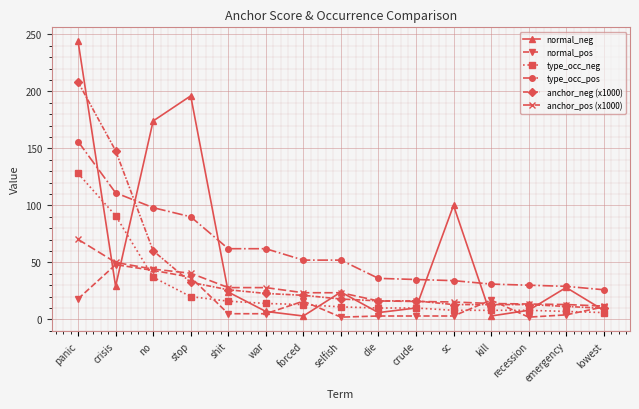

Which label corresponds to the largest value in the chart?

panic